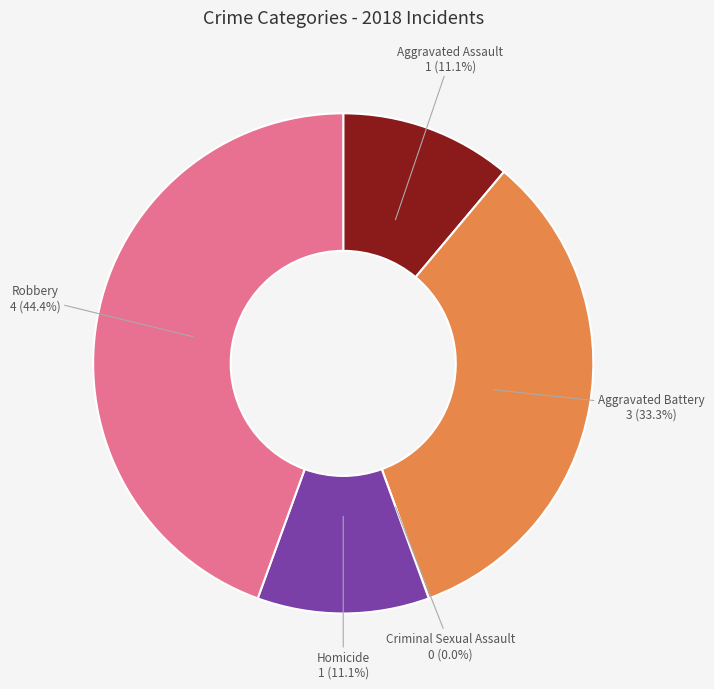

Which has a higher value, Aggravated Battery or Criminal Sexual Assault?

Aggravated Battery